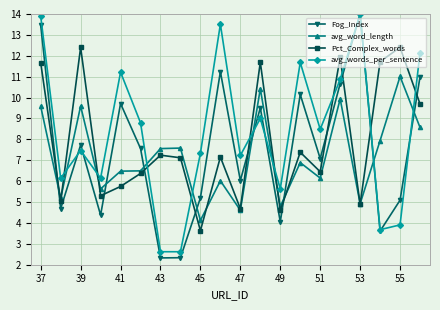

How many interior local peaks does the Fog_Index series have?

6